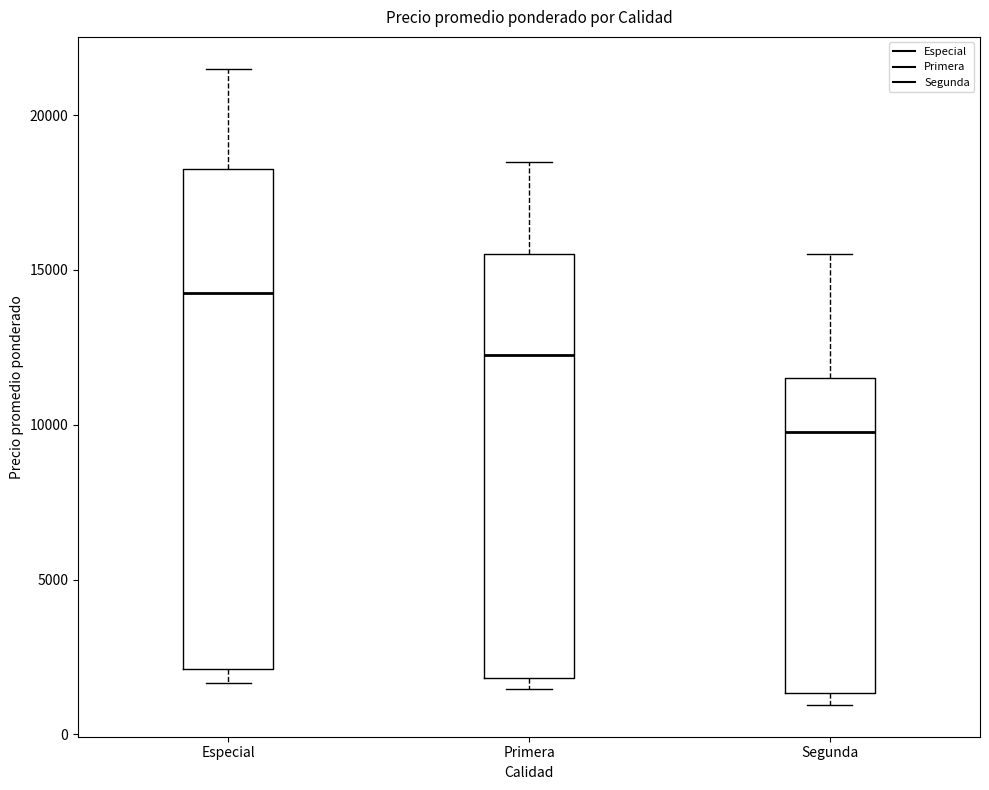

Reading left to right, read every box against the y-axis: the position of its median line, the range the box covers, and the ends of its whiskers. The values are not printed on the chart, so give them approximately, as read against the axis.

Especial: median 14500, box 2000 to 18500, whiskers 1500 to 21500
Primera: median 12500, box 2000 to 15500, whiskers 1500 to 18500
Segunda: median 10000, box 1500 to 11500, whiskers 1000 to 15500